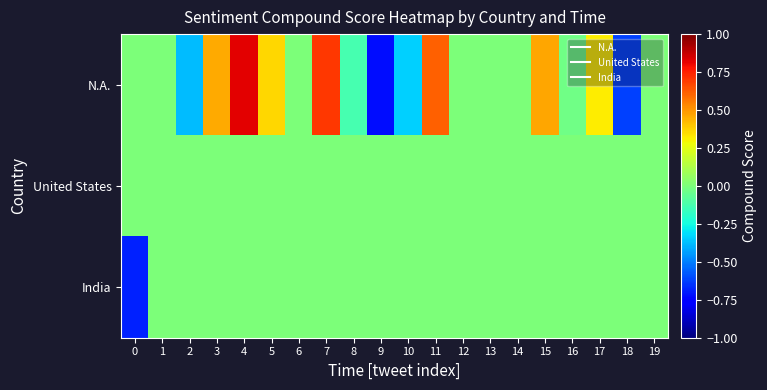

Reading left to right, extract all data points from this chart.

N.A.: 0=0.0	1=0.0	2=-0.4	3=0.5	4=0.8	5=0.4	6=0.0	7=0.7	8=-0.1	9=-0.7	10=-0.3	11=0.6	12=0.0	13=0.0	14=0.0	15=0.5	16=-0.0	17=0.3	18=-0.6	19=0.0
United States: 0=0.0	1=0.0	2=0.0	3=0.0	4=0.0	5=0.0	6=0.0	7=0.0	8=0.0	9=0.0	10=0.0	11=0.0	12=0.0	13=0.0	14=0.0	15=0.0	16=0.0	17=0.0	18=0.0	19=0.0
India: 0=-0.7	1=0.0	2=0.0	3=0.0	4=0.0	5=0.0	6=0.0	7=0.0	8=0.0	9=0.0	10=0.0	11=0.0	12=0.0	13=0.0	14=0.0	15=0.0	16=0.0	17=0.0	18=0.0	19=0.0